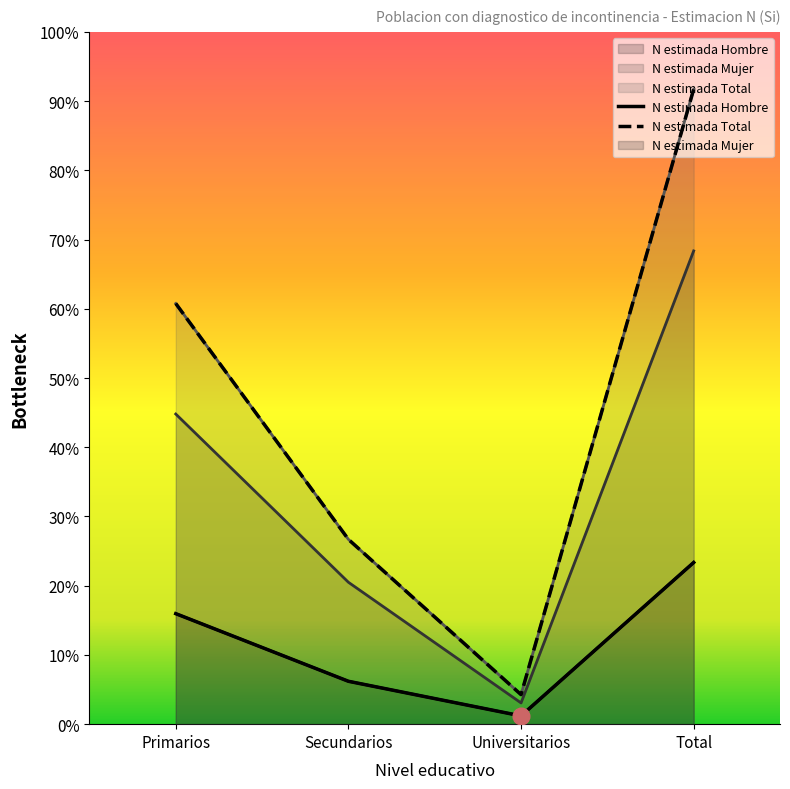

What is the average value of the N estimada Hombre series?

8758